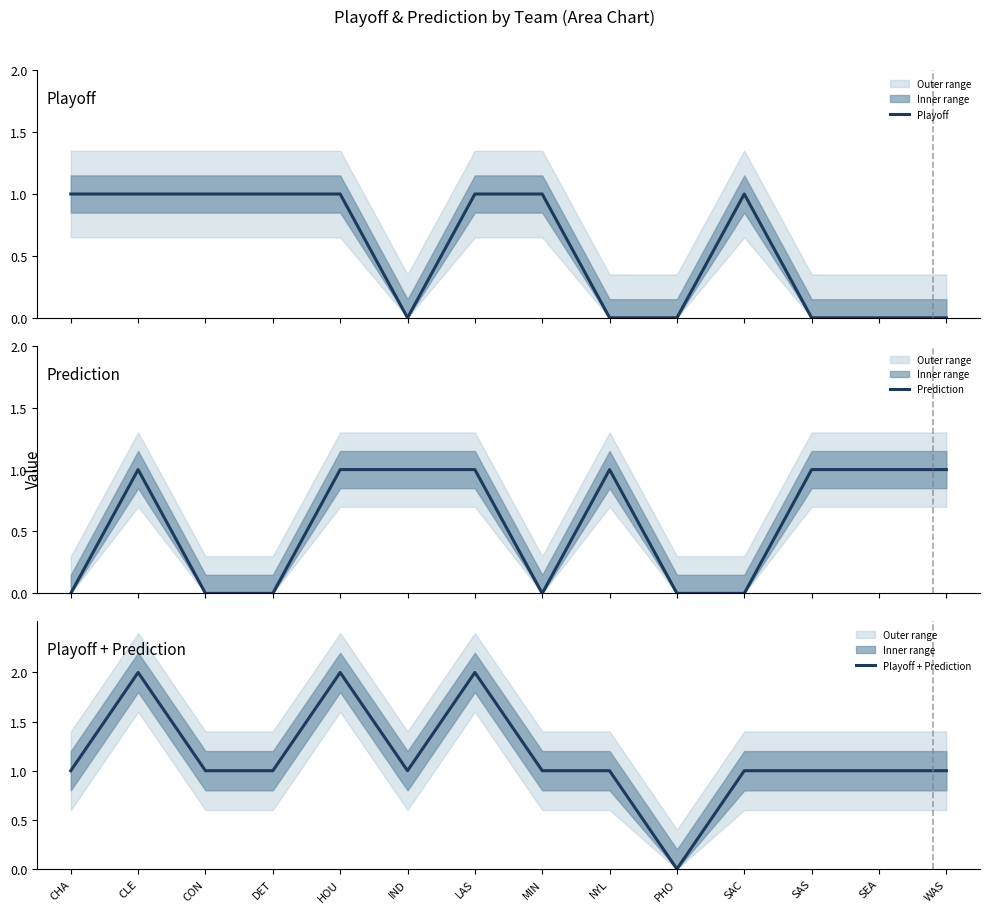

At PHO, list the series in order from smallest to largest.

Playoff, Prediction, Playoff + Prediction